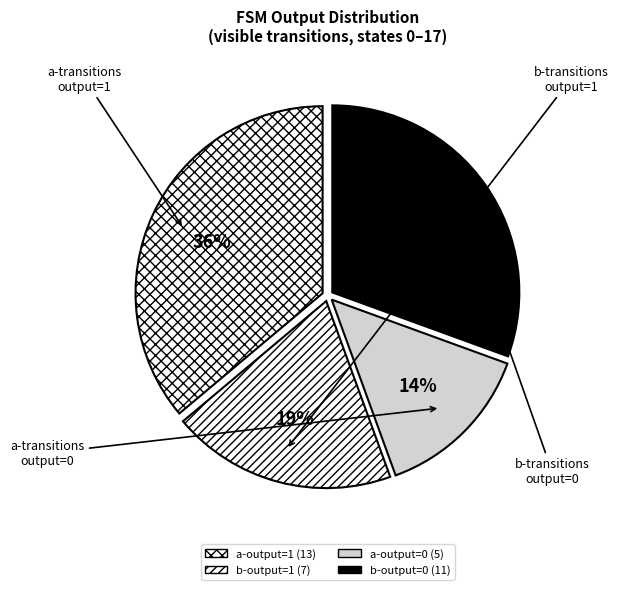

Count the number of slices in the pie.

4